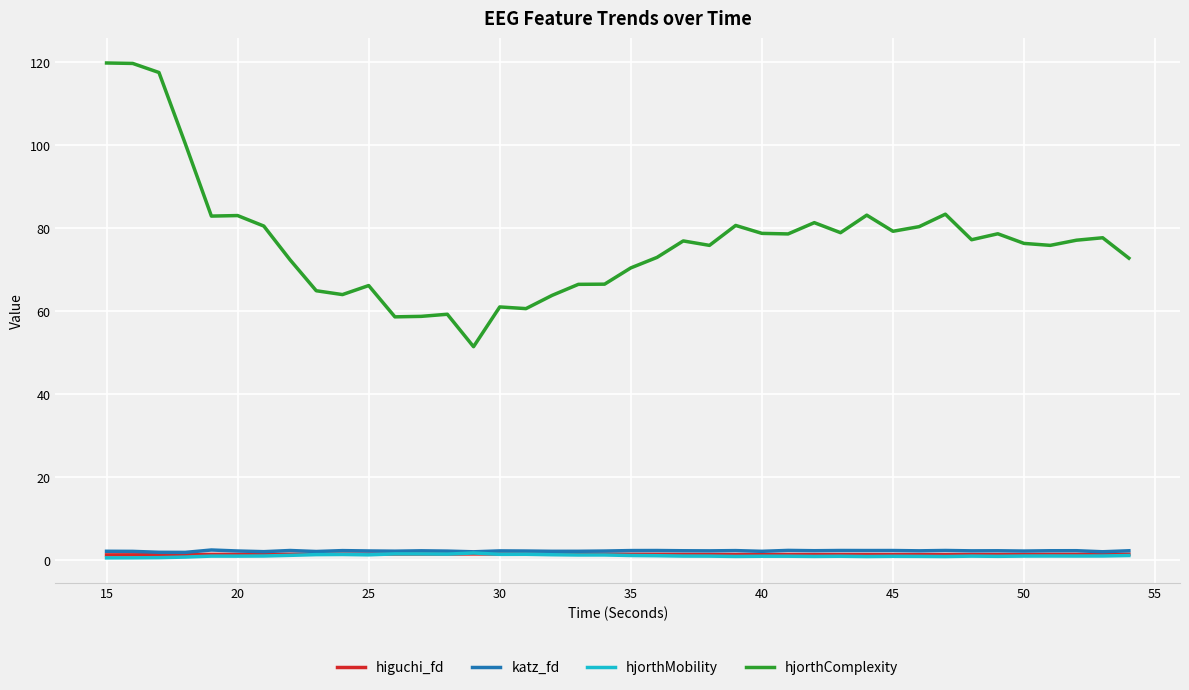

True or false: katz_fd and hjorthComplexity intersect in this chart.

False